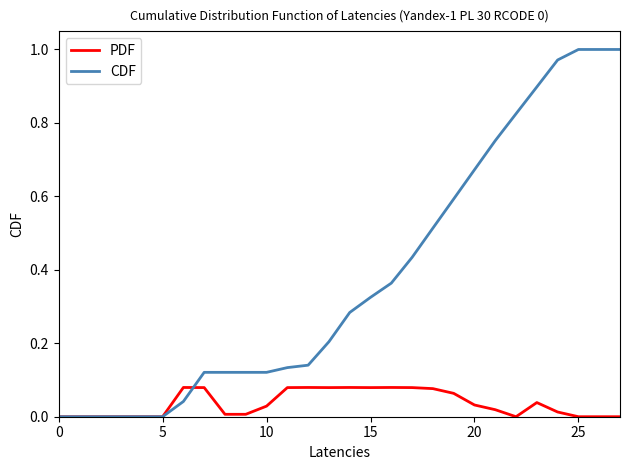

List the series in order of their peak value, highest first.

CDF, PDF